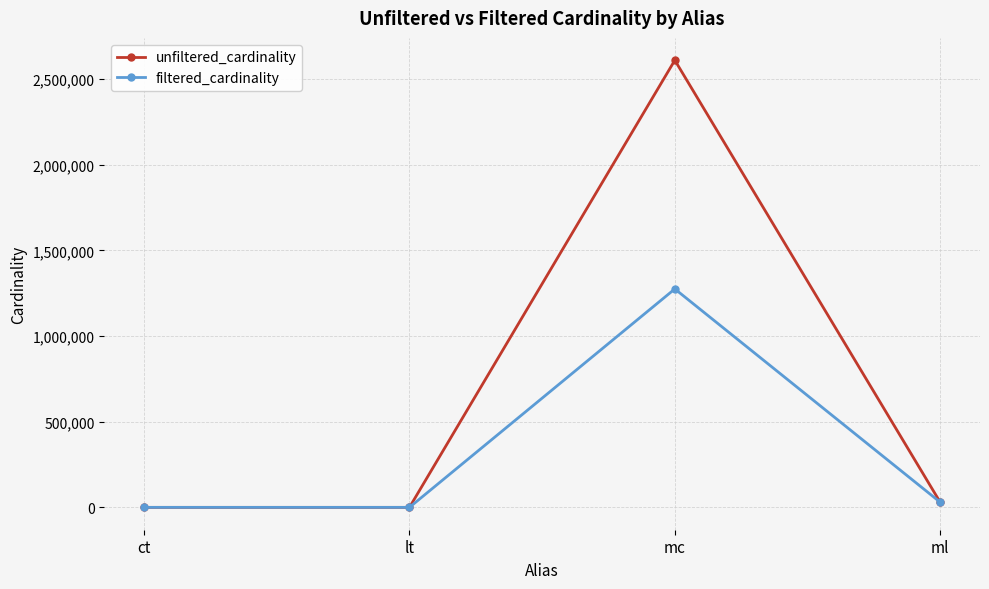

What is the sum of all unfiltered_cardinality values?

2639148